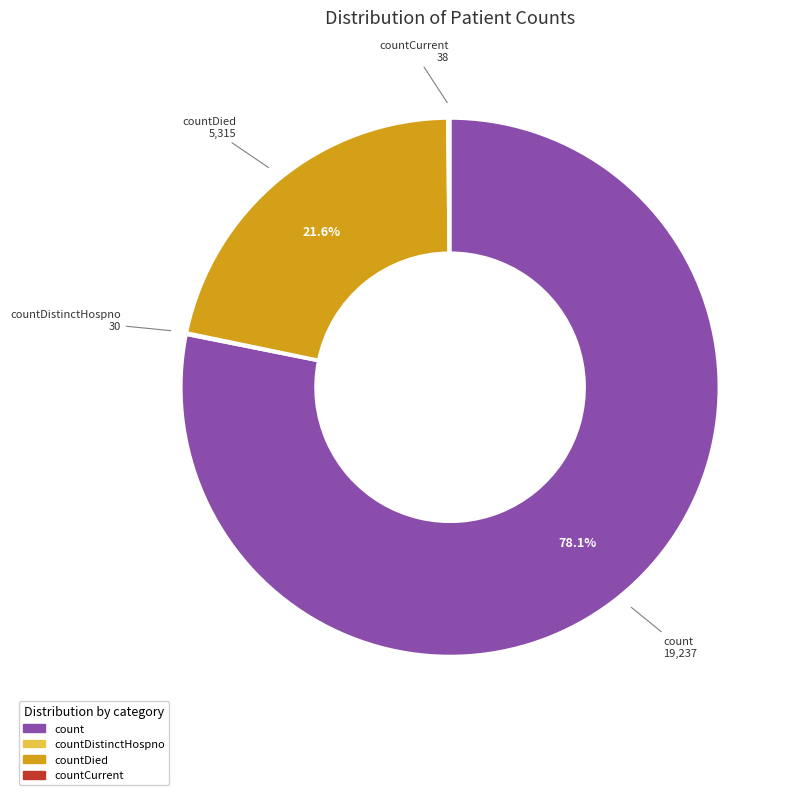

Does any single category account for the majority?

Yes